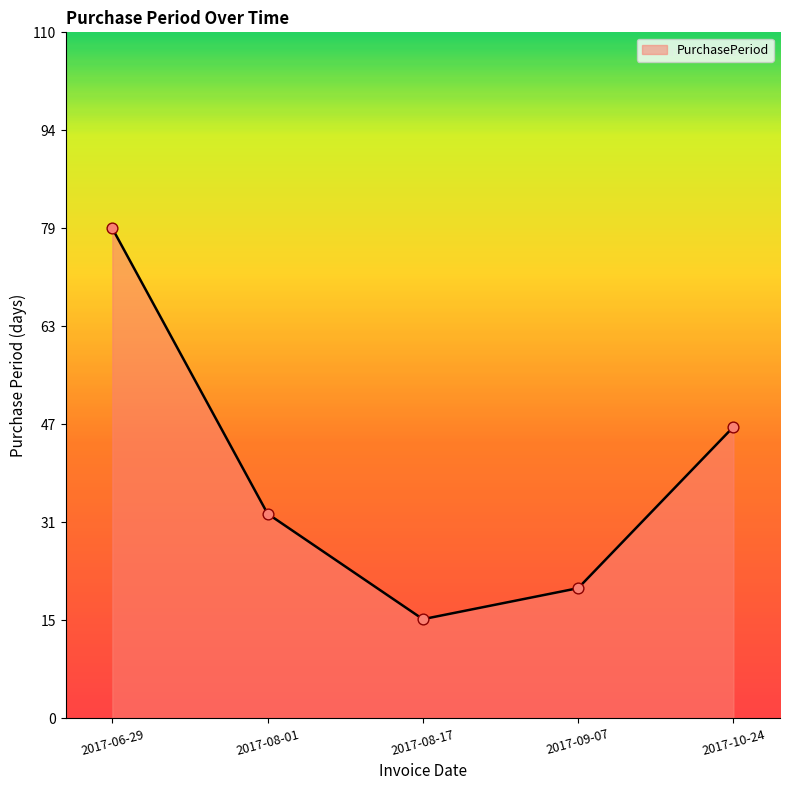

What is the ratio of the value at 2017-09-07 to the value at 2017-08-01?

0.6